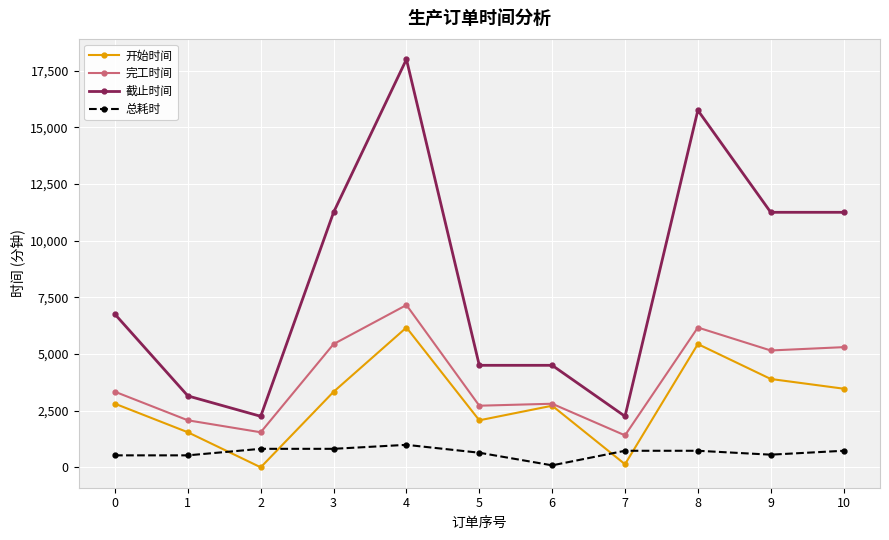

What is the total value across all series at 9?

20860